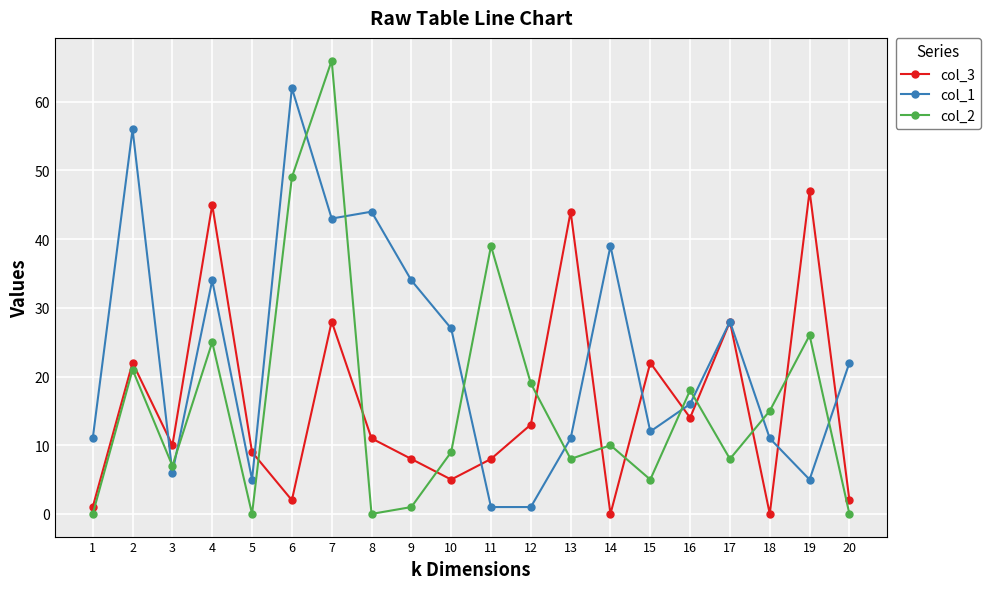

Reading right to left, list all the values displayed in this chart.

col_3: 20=2	19=47	18=0	17=28	16=14	15=22	14=0	13=44	12=13	11=8	10=5	9=8	8=11	7=28	6=2	5=9	4=45	3=10	2=22	1=1
col_1: 20=22	19=5	18=11	17=28	16=16	15=12	14=39	13=11	12=1	11=1	10=27	9=34	8=44	7=43	6=62	5=5	4=34	3=6	2=56	1=11
col_2: 20=0	19=26	18=15	17=8	16=18	15=5	14=10	13=8	12=19	11=39	10=9	9=1	8=0	7=66	6=49	5=0	4=25	3=7	2=21	1=0